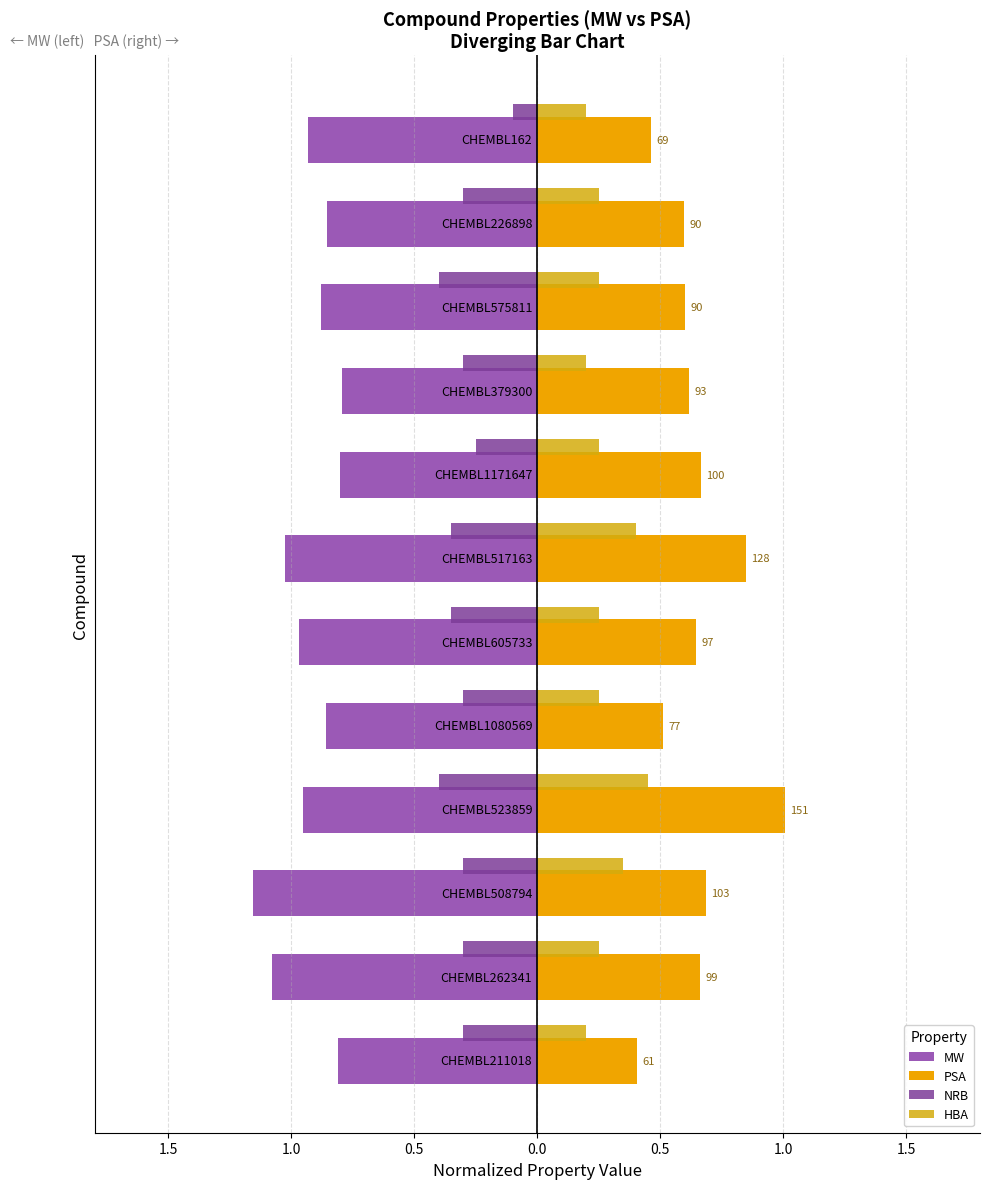

Rank the series by their maximum value, from lowest to highest.

MW, NRB, HBA, PSA